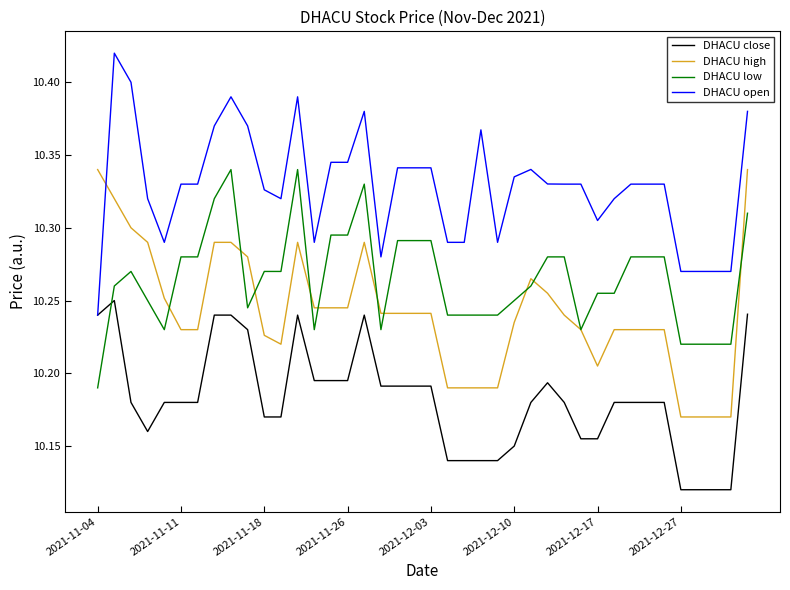

Which series has the largest total across all categories?

DHACU open